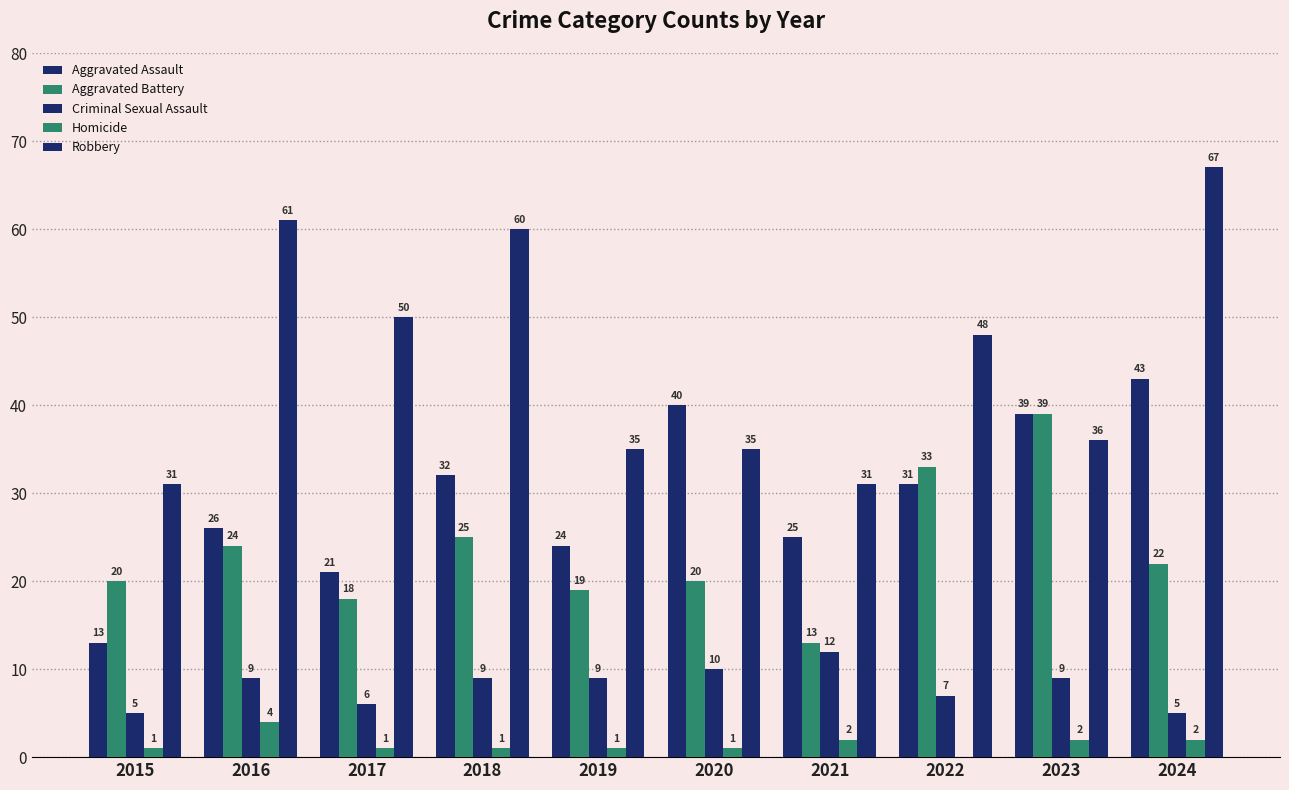

What is the maximum value for Aggravated Assault?

43